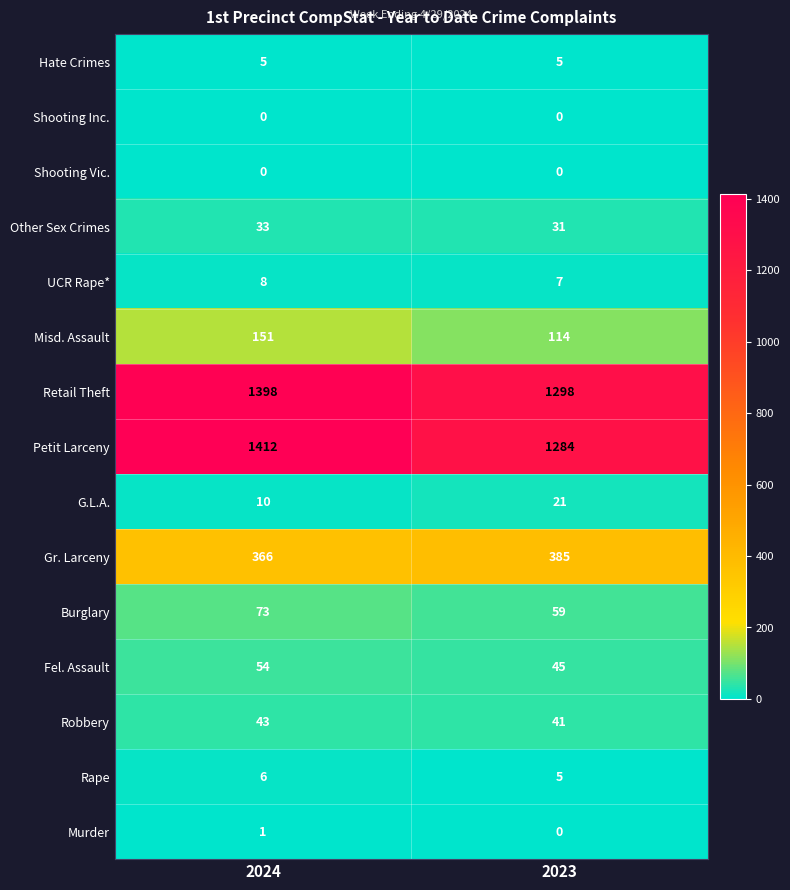

Reading left to right, transcribe all the data shown in this chart.

Hate Crimes: 5	5
Shooting Inc.: 0	0
Shooting Vic.: 0	0
Other Sex Crimes: 33	31
UCR Rape*: 8	7
Misd. Assault: 151	114
Retail Theft: 1398	1298
Petit Larceny: 1412	1284
G.L.A.: 10	21
Gr. Larceny: 366	385
Burglary: 73	59
Fel. Assault: 54	45
Robbery: 43	41
Rape: 6	5
Murder: 1	0